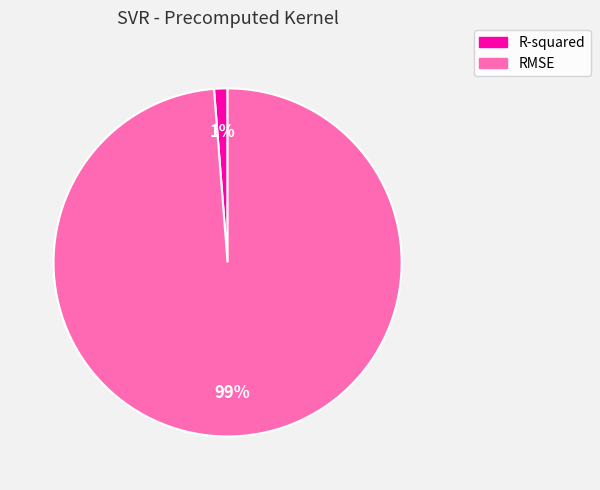

Which category accounts for the majority?

RMSE